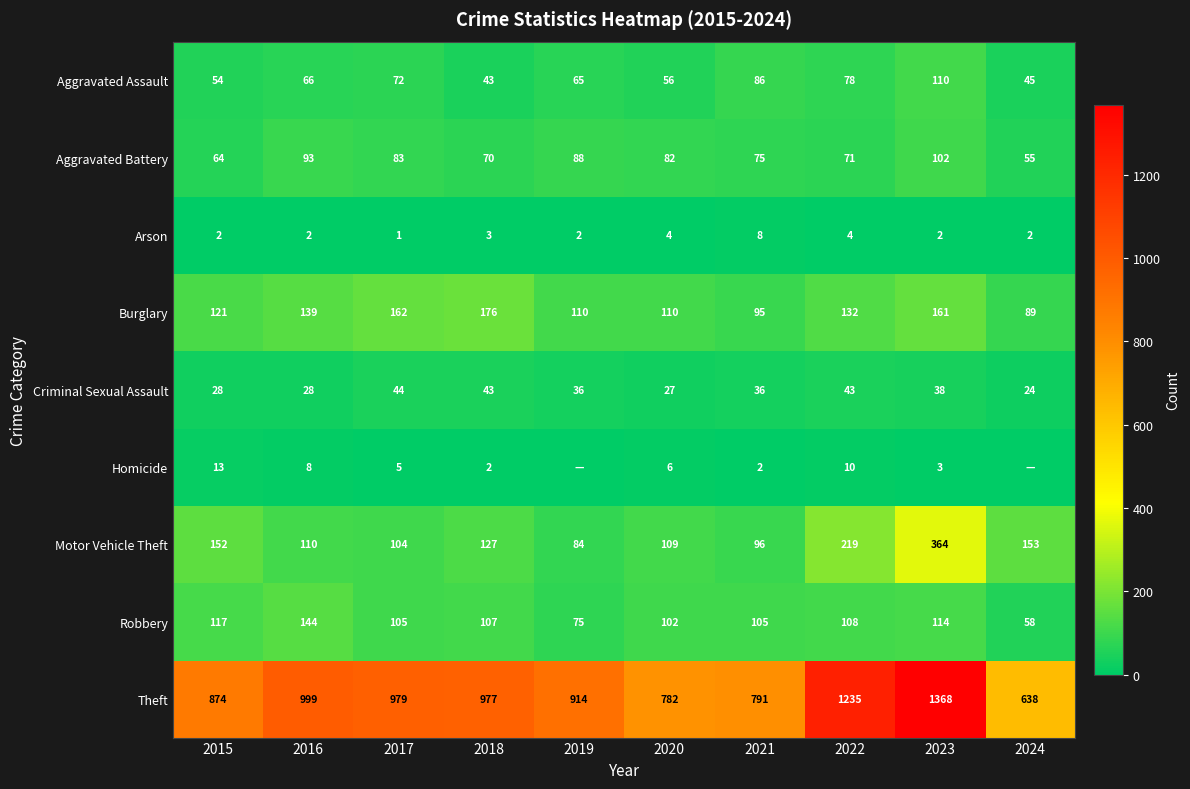

What is the maximum value for Aggravated Assault?

110